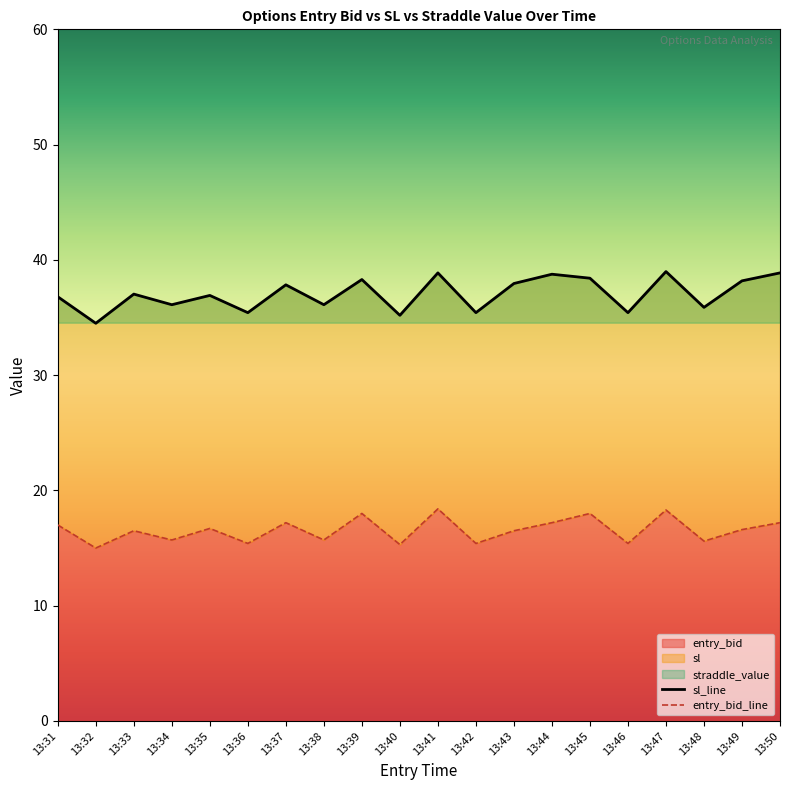

Which series has the largest range (max minus min)?

sl